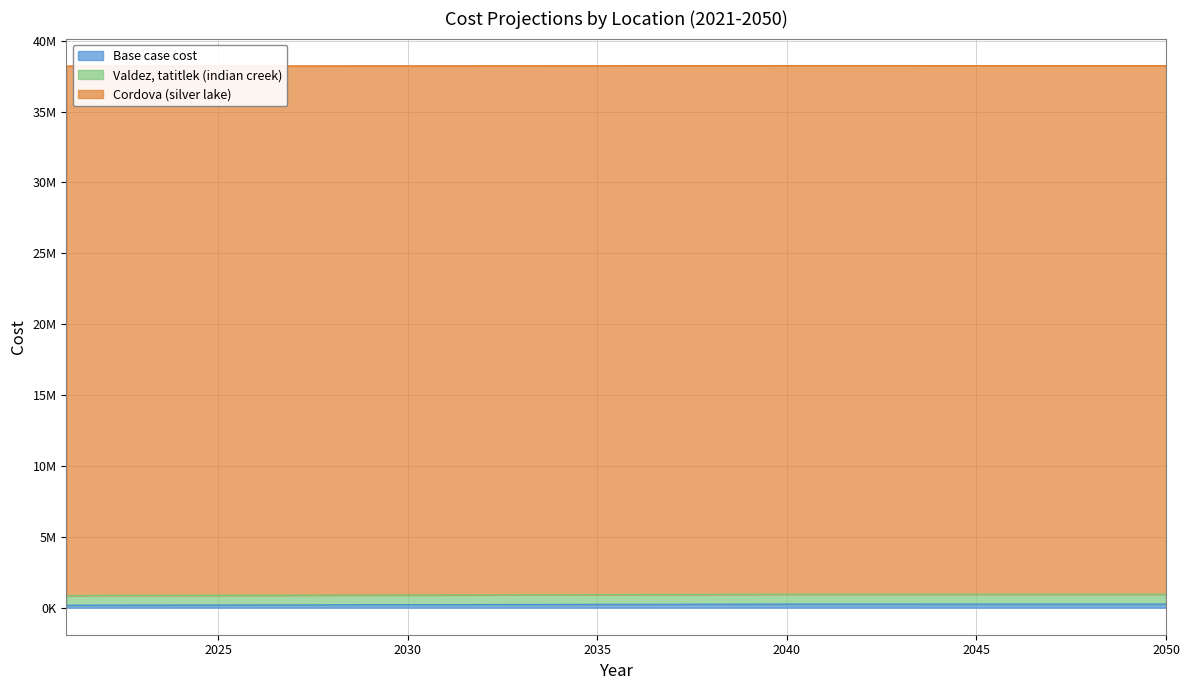

Which label corresponds to the smallest value in the chart?

2021